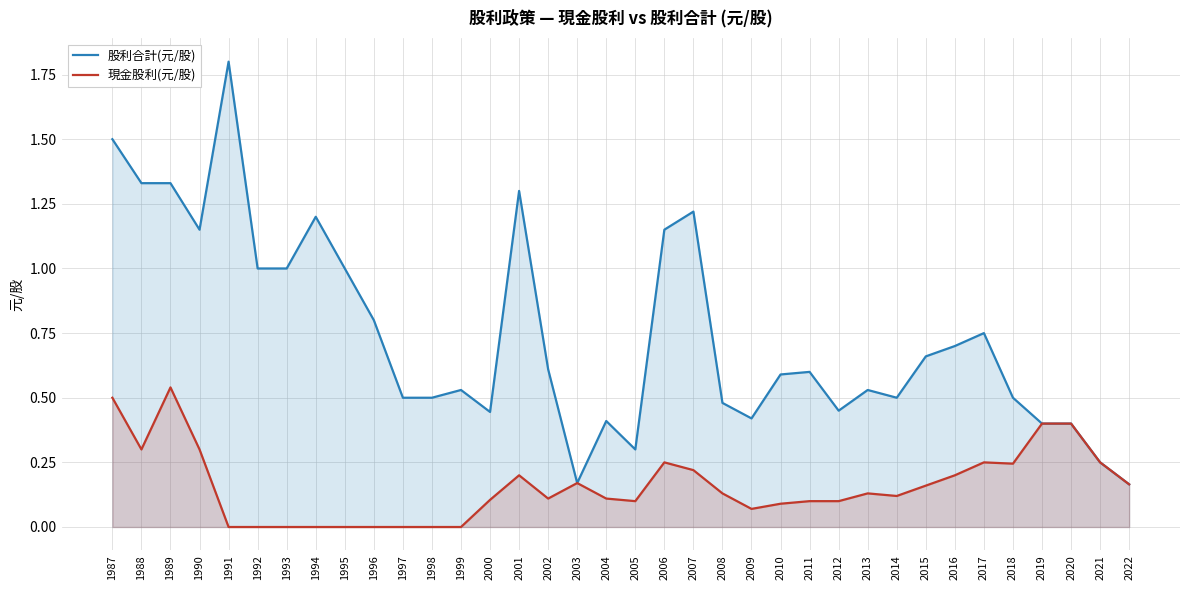

At 2009, list the series in order from smallest to largest.

現金股利(元/股), 股利合計(元/股)